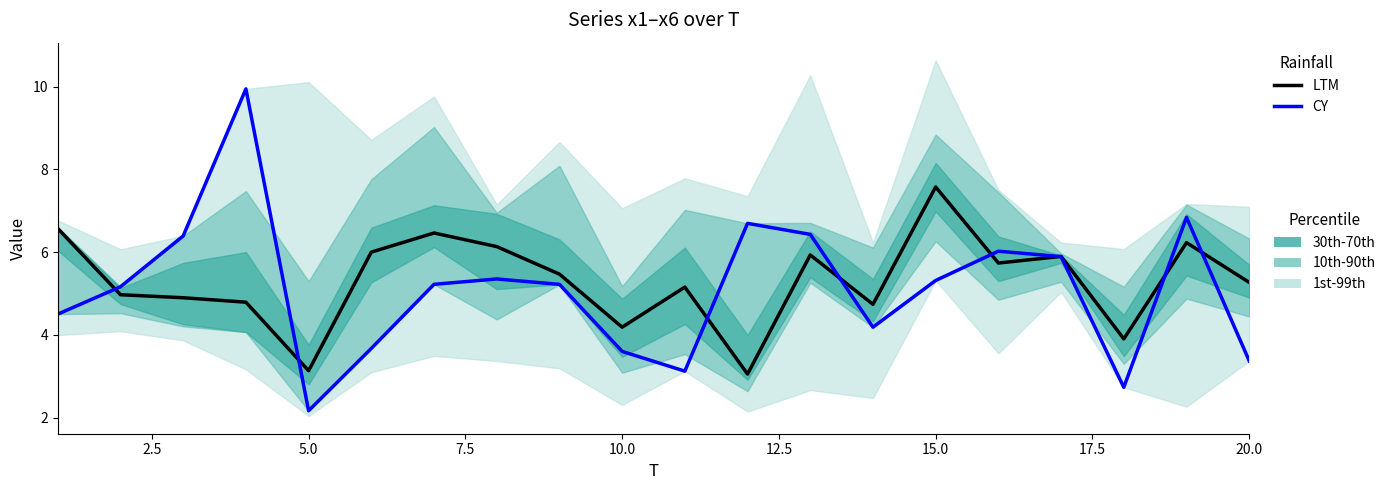

Reading right to left, transcribe all the data shown in this chart.

LTM: 5.3	6.2	3.9	5.9	5.7	7.6	4.7	5.9	3.1	5.2	4.2	5.5	6.1	6.5	6.0	3.1	4.8	4.9	5.0	6.6
CY: 3.4	6.8	2.7	5.9	6.0	5.3	4.2	6.4	6.7	3.1	3.6	5.2	5.4	5.2	3.7	2.2	9.9	6.4	5.2	4.5